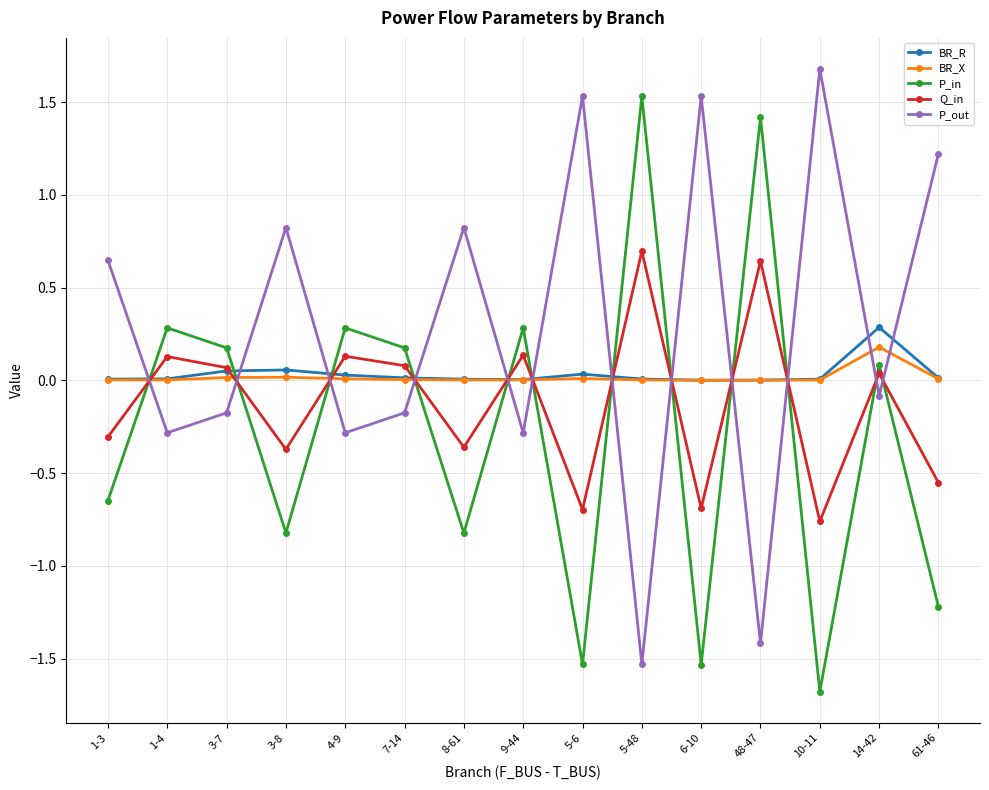

Between which two adjacent categories do P_in and BR_R first intersect?

1-3 and 1-4